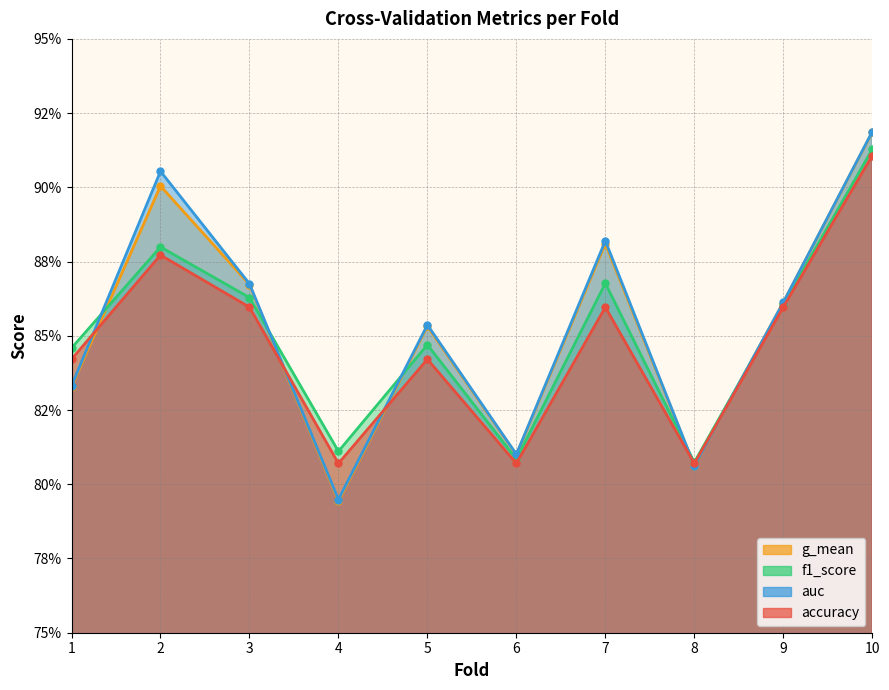

True or false: auc has a value of 1.3 at 4.

False